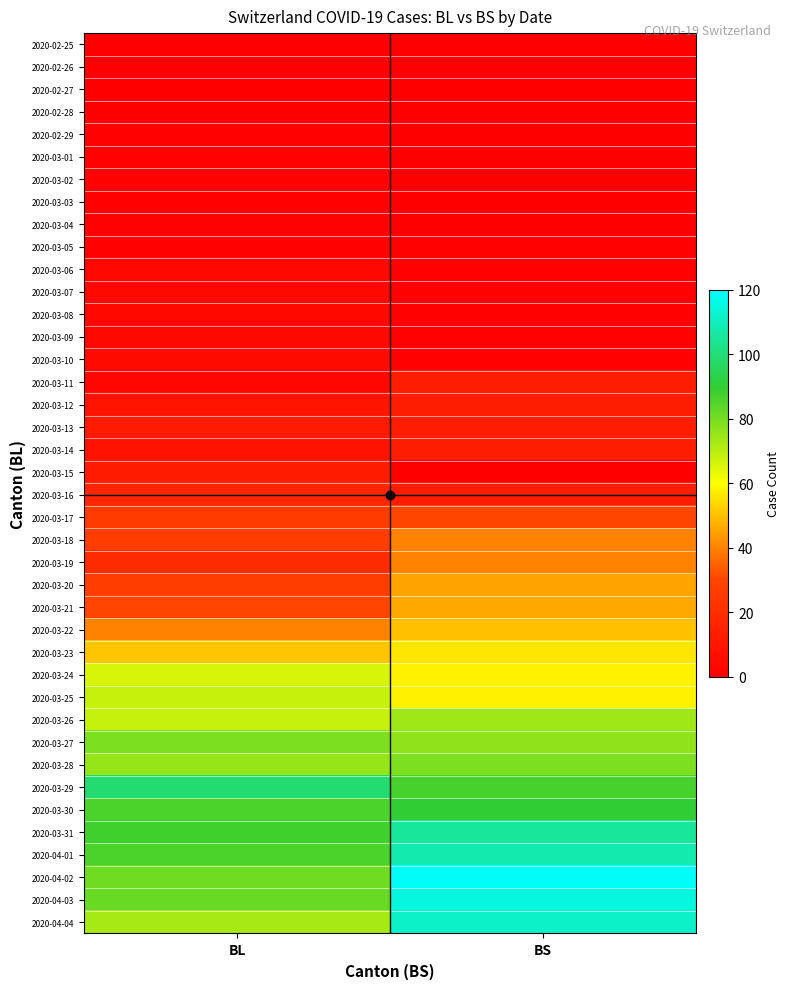

What is the difference between the highest and lowest values at BL?

99